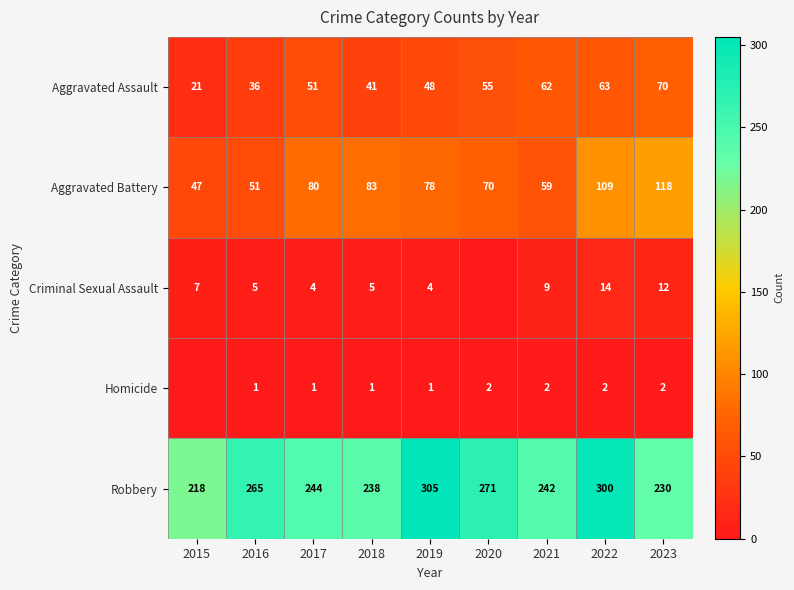

What is the sum of the Robbery values at 2020 and 2019?

576